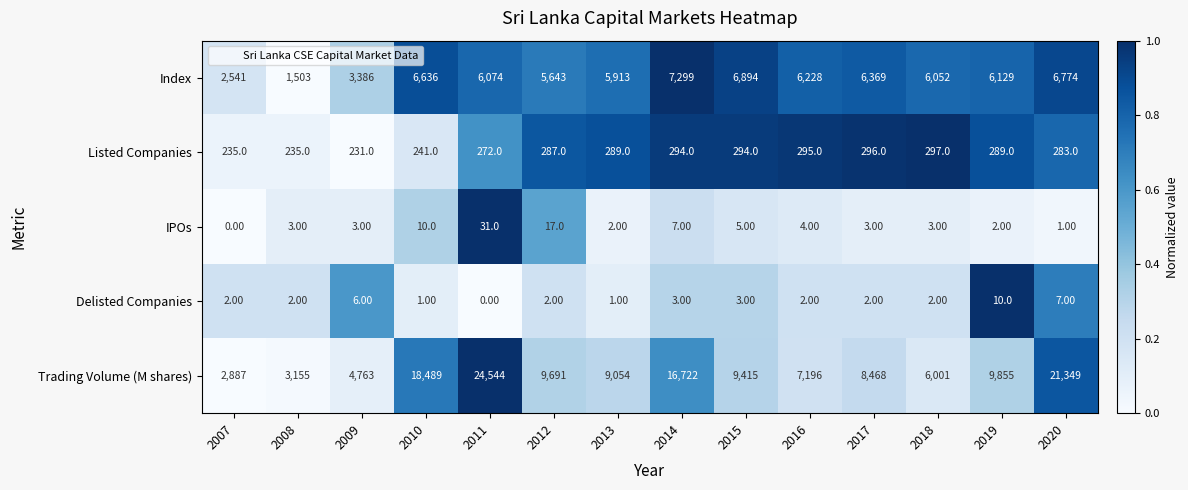

At which category is the sum across all series the highest?

2011